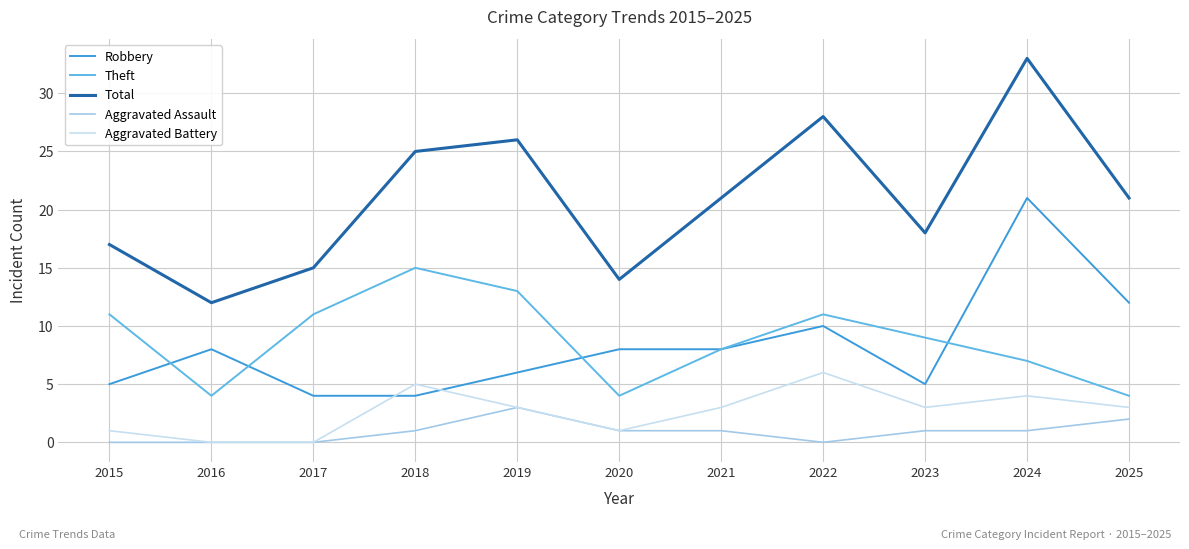

At how many categories does at least one series exceed 5?

11